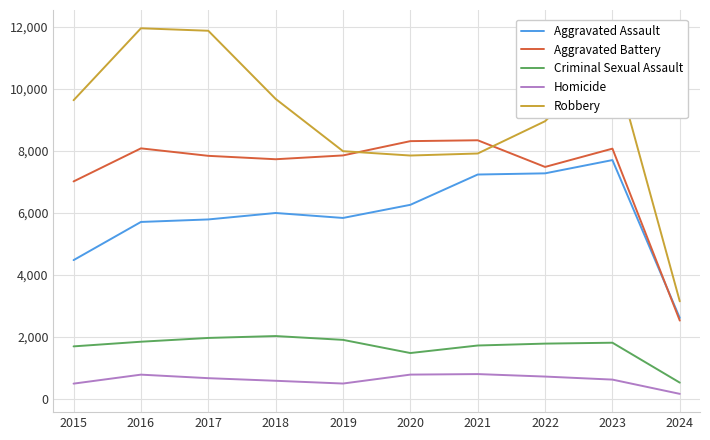

How many lines are shown in the chart?

5